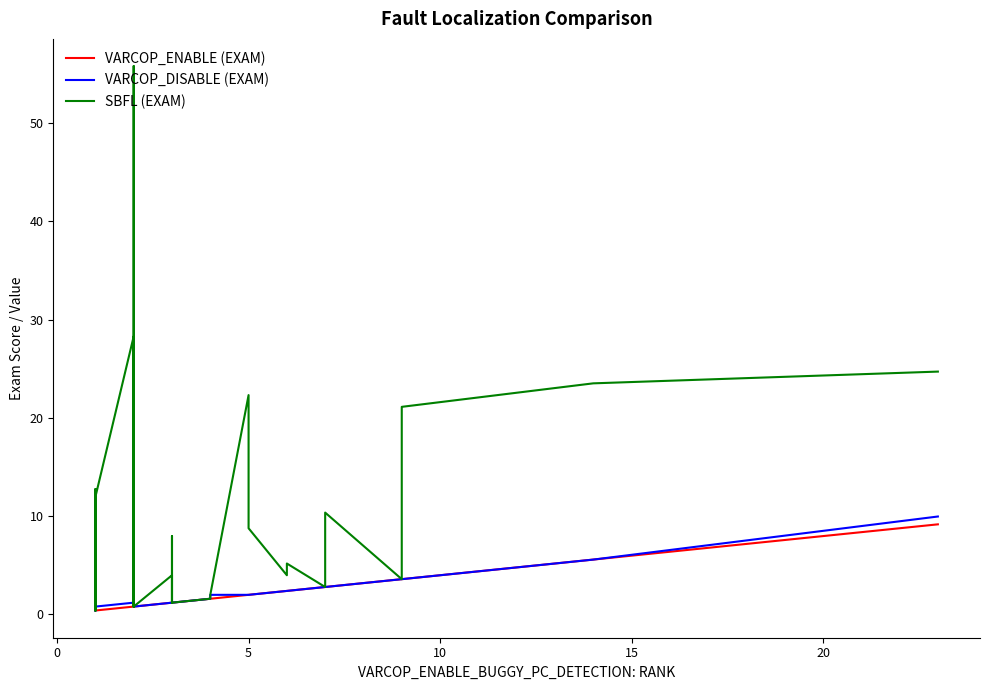

The value of SBFL (EXAM) at 24 is 1.8. True or false?

False